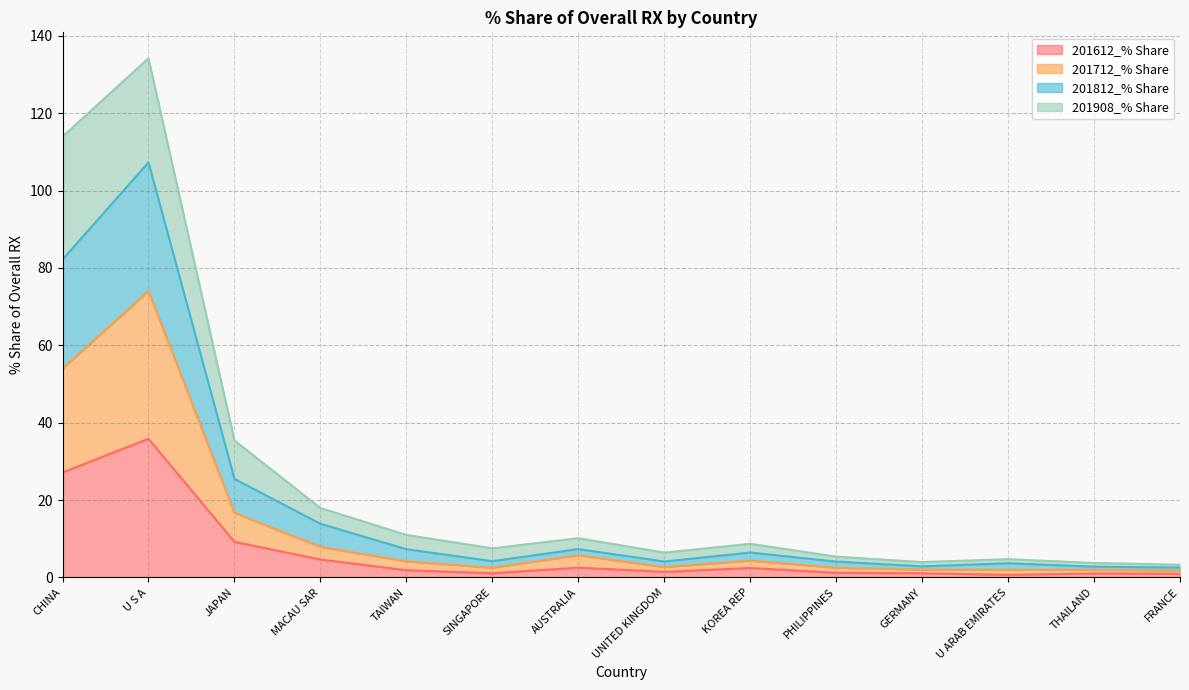

Which category has the highest value in the 201612_% Share series?

U S A